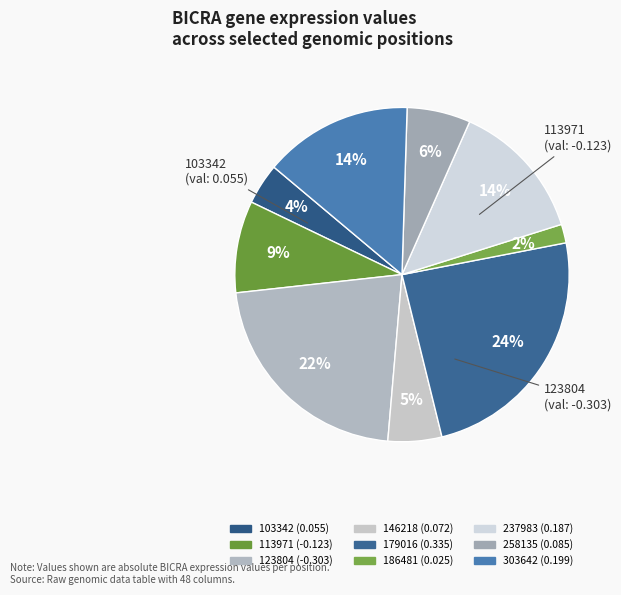

To the nearest percent, what percentage of the pie is 258135?

6%